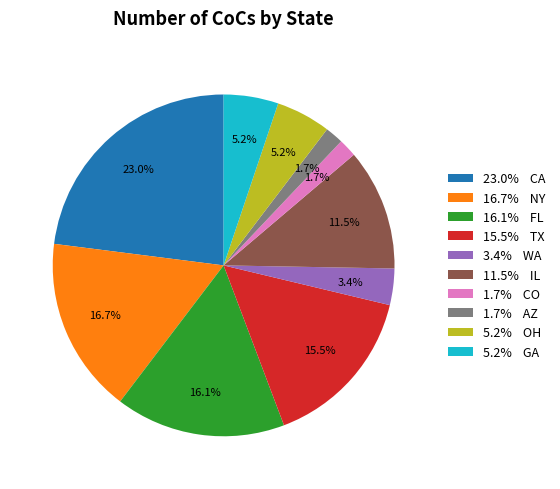

Count the number of slices in the pie.

10